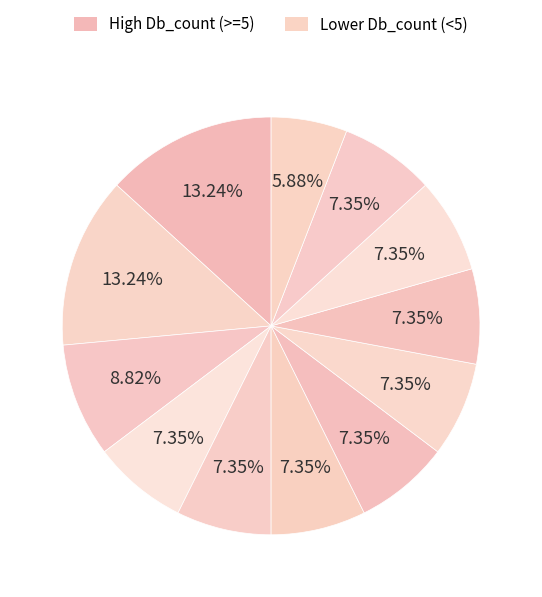

Count the number of slices in the pie.

12